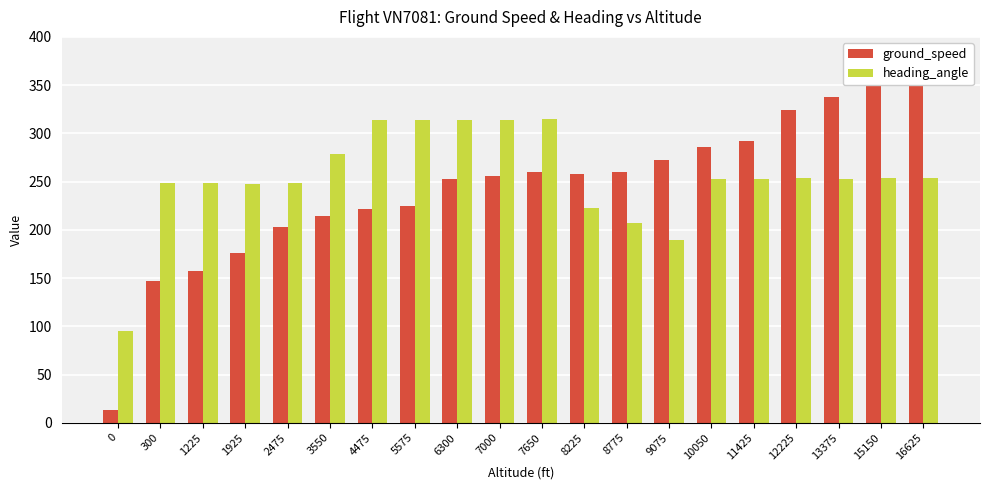

At which category is the sum across all series the highest?

16625